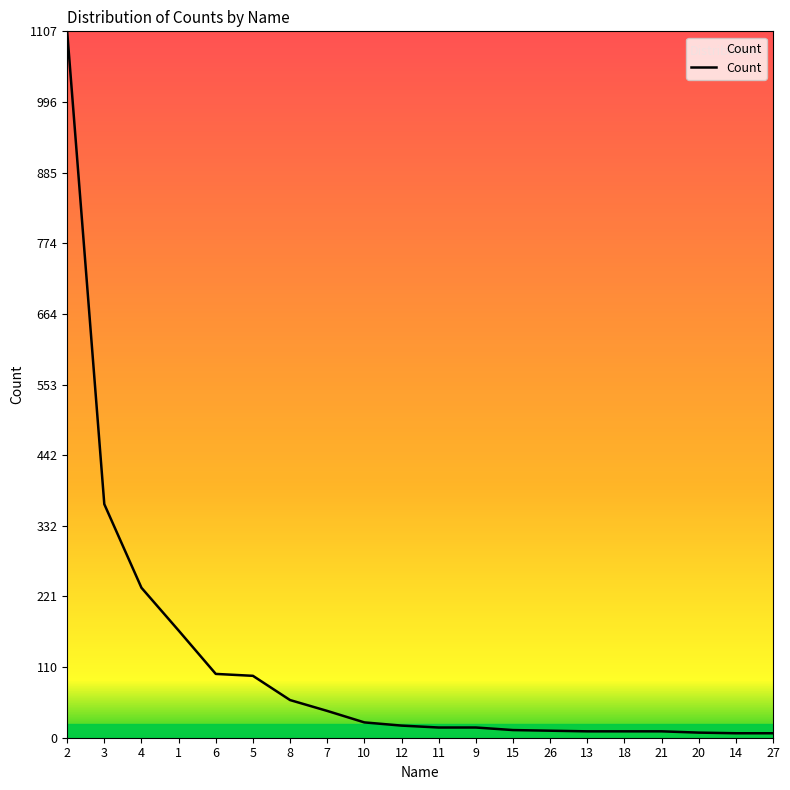

What is the difference between the maximum and minimum values?

1100